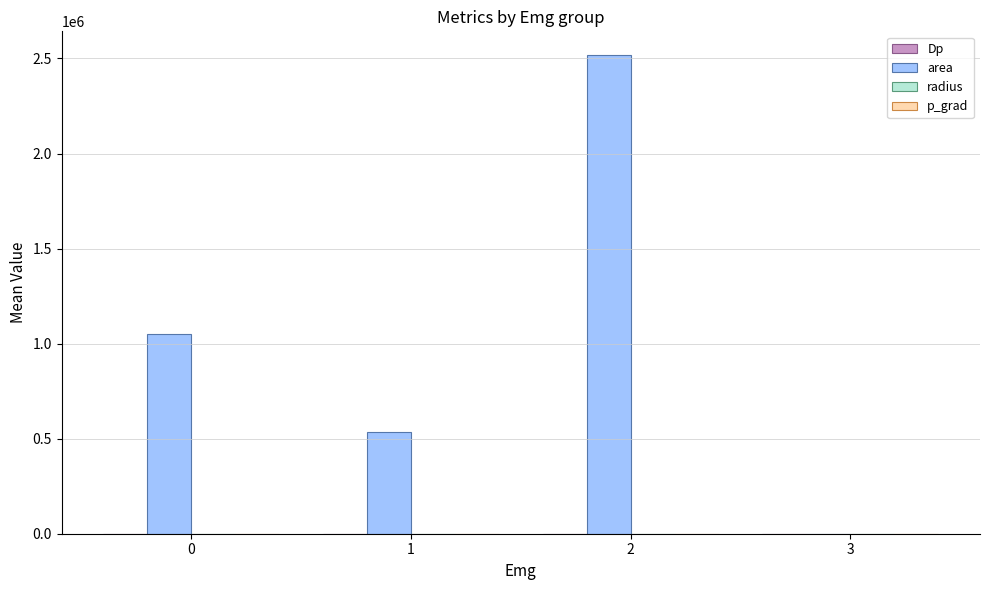

Reading left to right, extract all data points from this chart.

Dp: 0.2	1.3	-0.2	0.0
area: 1052166.7	533125.0	2516875.0	0.0
radius: 537.5	411.9	871.0	0.0
p_grad: 13.4	7.7	12.9	7.7